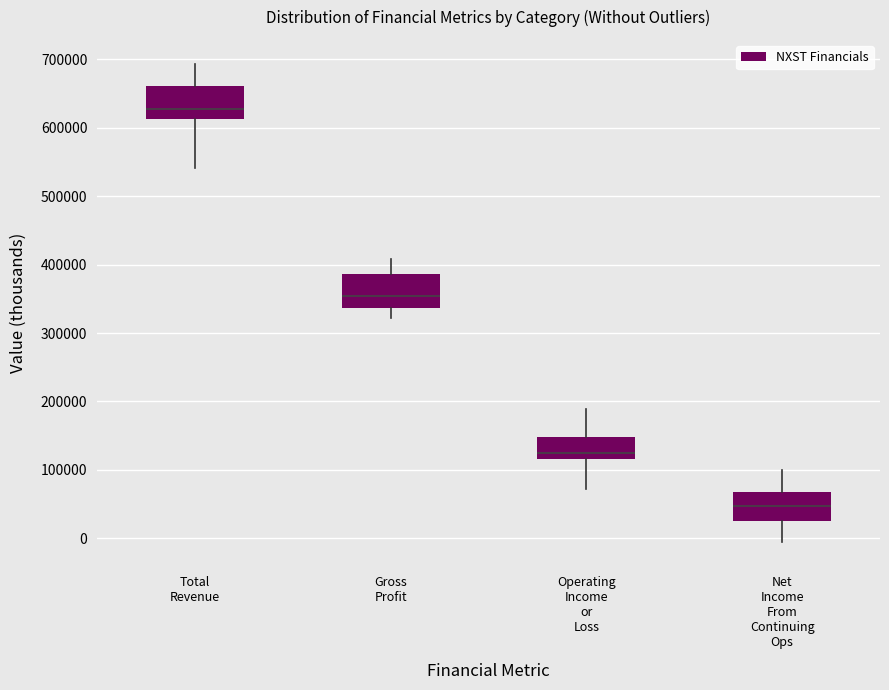

Reading left to right, read every box against the y-axis: the position of its median line, the range the box covers, and the ends of its whiskers. The values are not printed on the chart, so give them approximately, as read against the axis.

Total Revenue: median 630000, box 610000 to 660000, whiskers 540000 to 690000
Gross Profit: median 350000, box 340000 to 390000, whiskers 320000 to 410000
Operating Income or Loss: median 130000, box 120000 to 150000, whiskers 70000 to 190000
Net Income From Continuing Ops: median 50000, box 20000 to 70000, whiskers -10000 to 100000